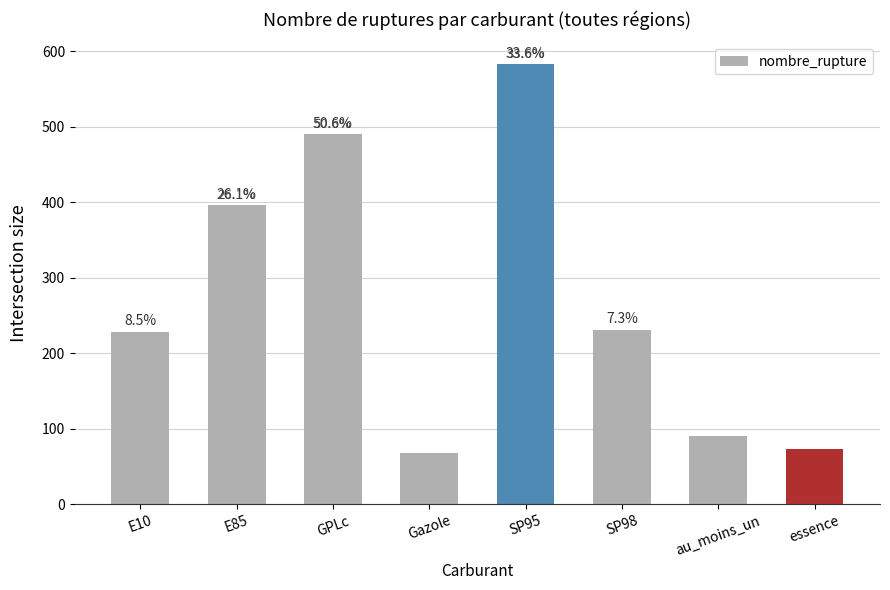

True or false: the data shows 396 at E85.

True